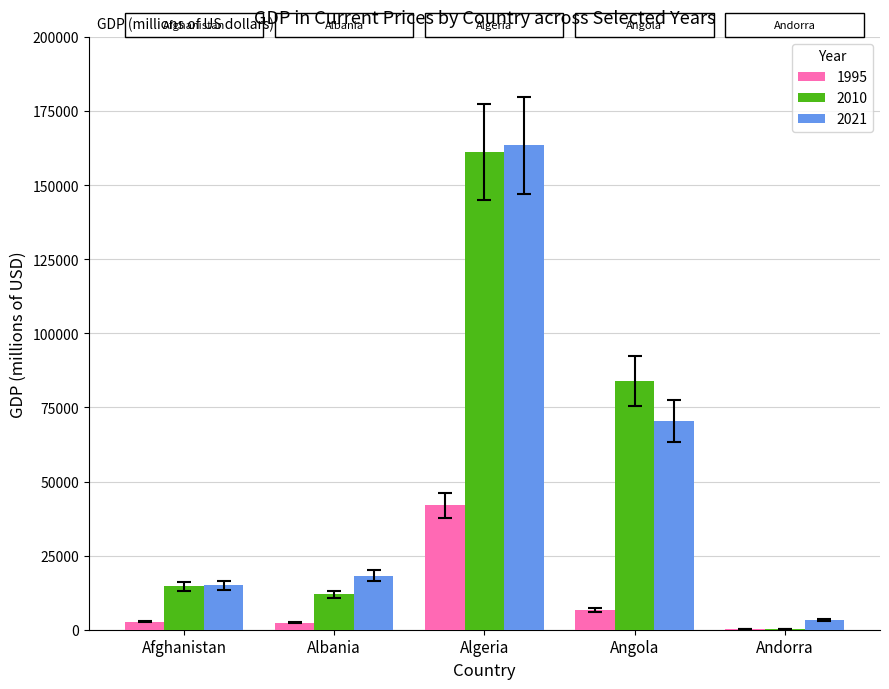

What is the sum of the 2021 values at Afghanistan and Andorra?

18264